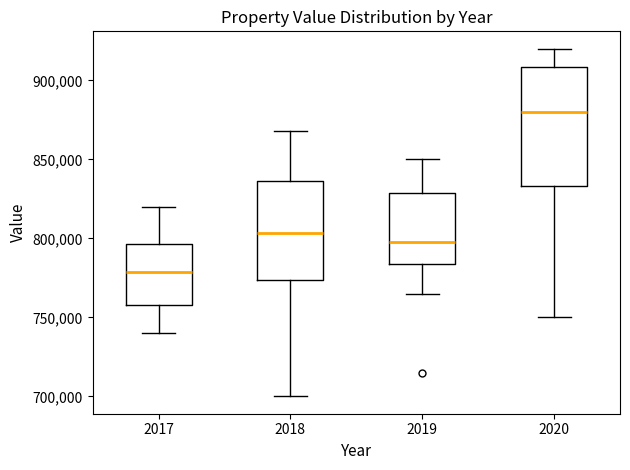

Reading left to right, read every box against the y-axis: the position of its median line, the range the box covers, and the ends of its whiskers. The values are not printed on the chart, so give them approximately, as read against the axis.

2017: median 780000, box 760000 to 795000, whiskers 740000 to 820000
2018: median 805000, box 775000 to 835000, whiskers 700000 to 870000
2019: median 800000, box 785000 to 830000, whiskers 765000 to 850000
2020: median 880000, box 835000 to 910000, whiskers 750000 to 920000